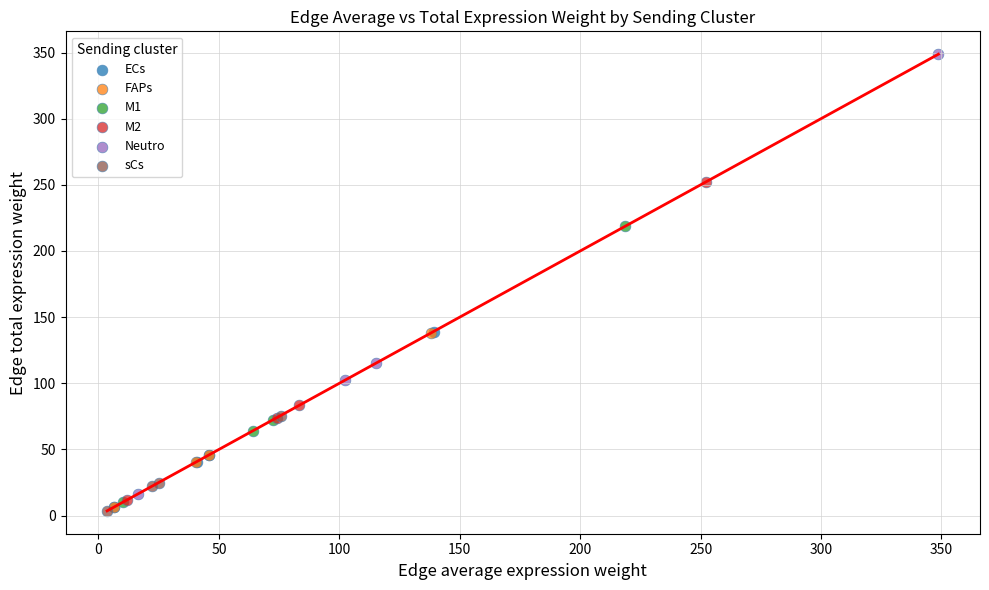

Which series reaches the maximum Y coordinate?

Neutro